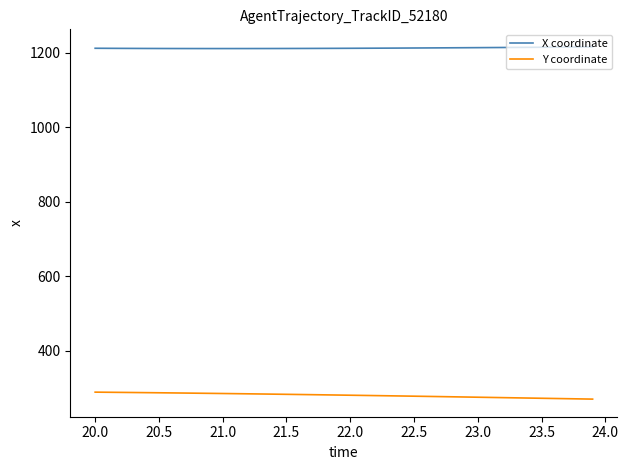

True or false: X coordinate and Y coordinate intersect in this chart.

False